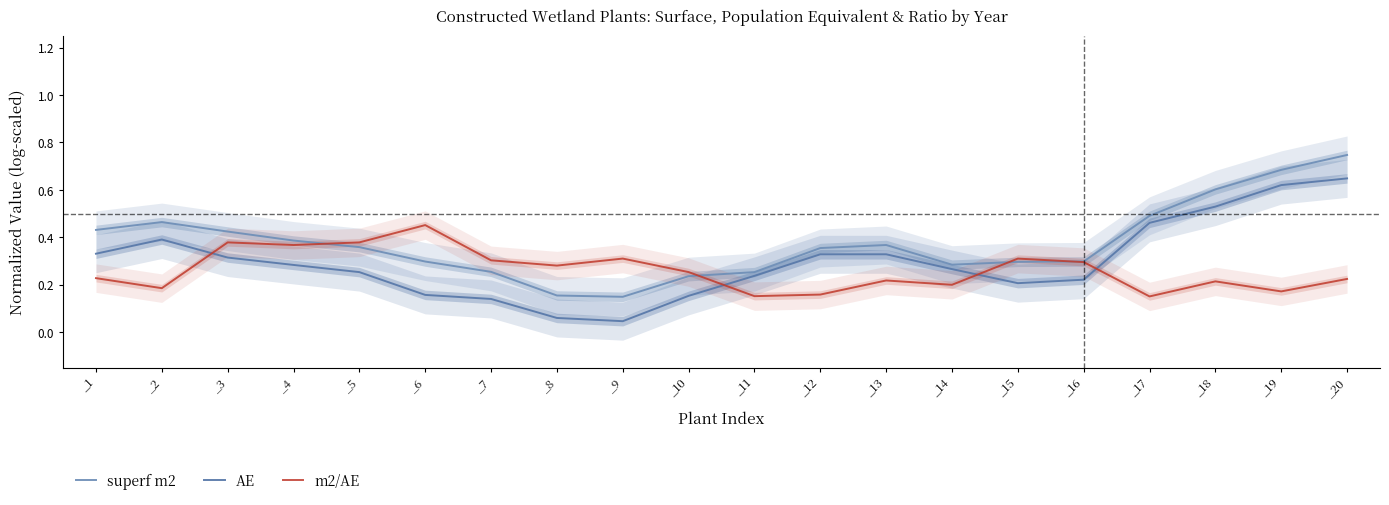

Where do m2/AE and superf m2 first cross each other?

_4 and _5